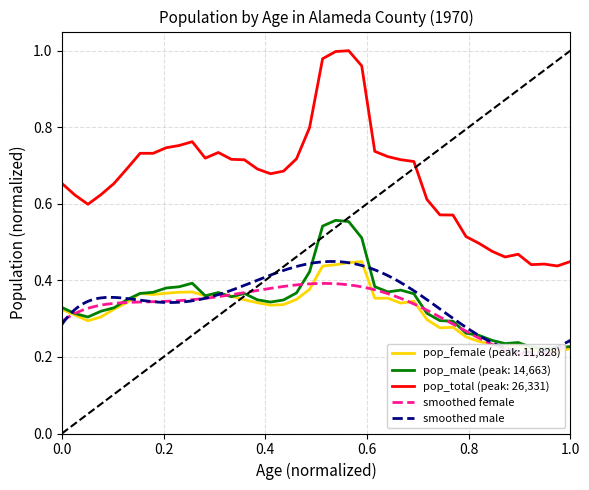

True or false: pop_female has more than 2 points higher than both neighbors.

True